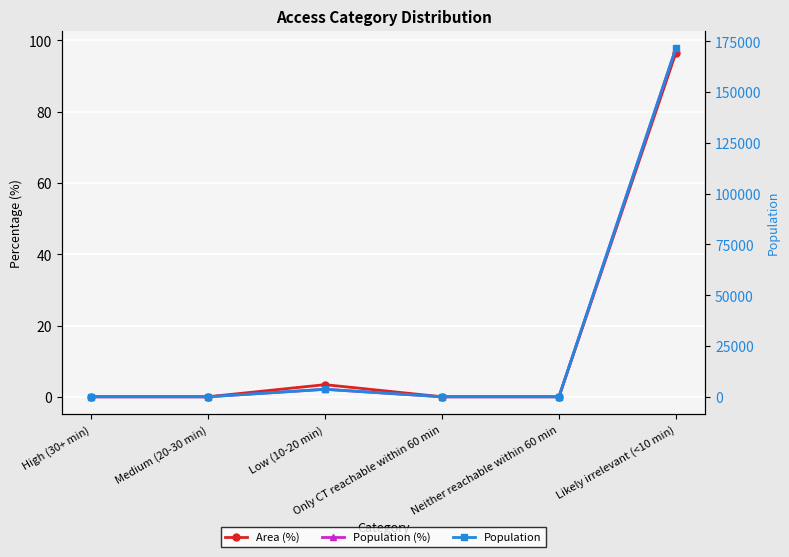

Rank the series at Medium (20-30 min) from lowest to highest value.

Area (%), Population (%), Population